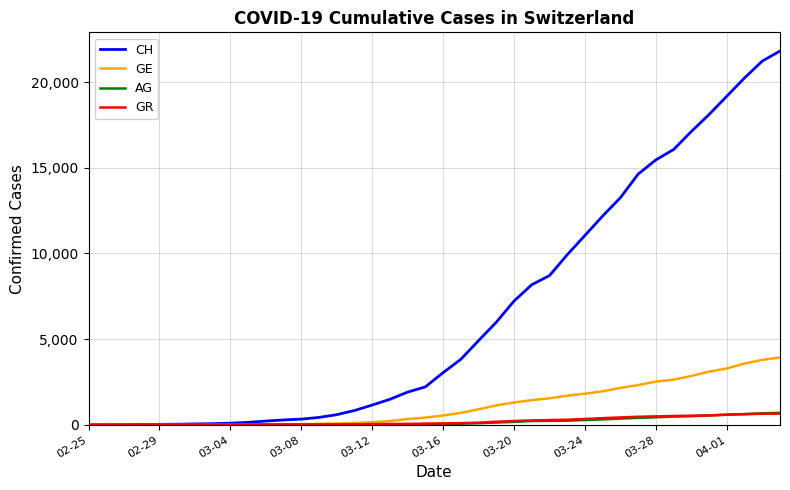

What is the maximum value shown in the chart?

21807